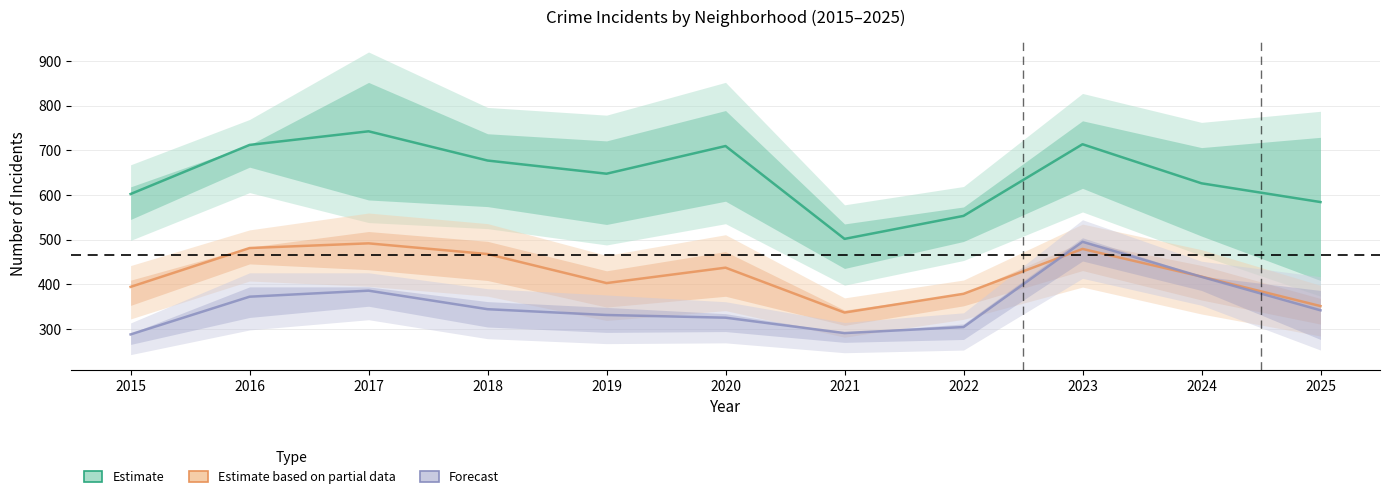

Which series has the largest total across all categories?

Estimate